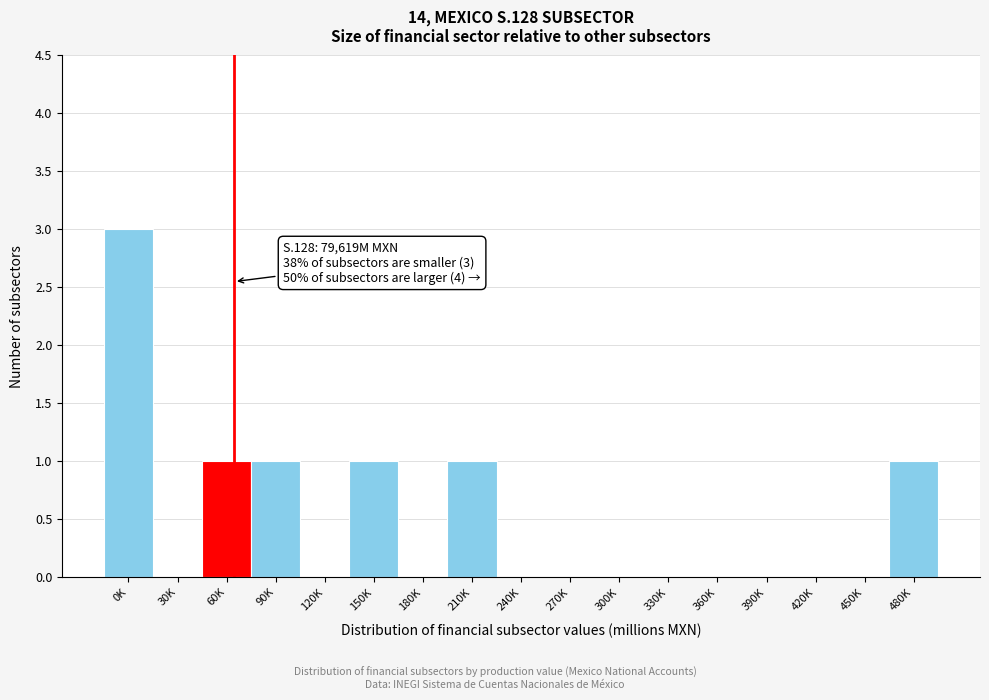

Reading left to right, what are all the values shown in this chart?

0K=3	30K=0	60K=1	90K=1	120K=0	150K=1	180K=0	210K=1	240K=0	270K=0	300K=0	330K=0	360K=0	390K=0	420K=0	450K=0	480K=1